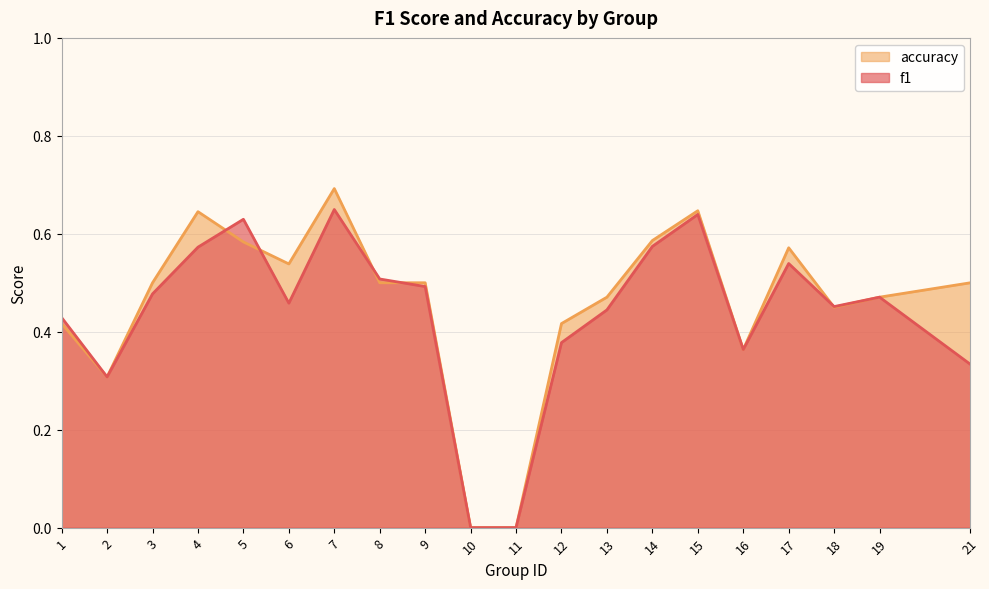

True or false: accuracy and f1 intersect in this chart.

True